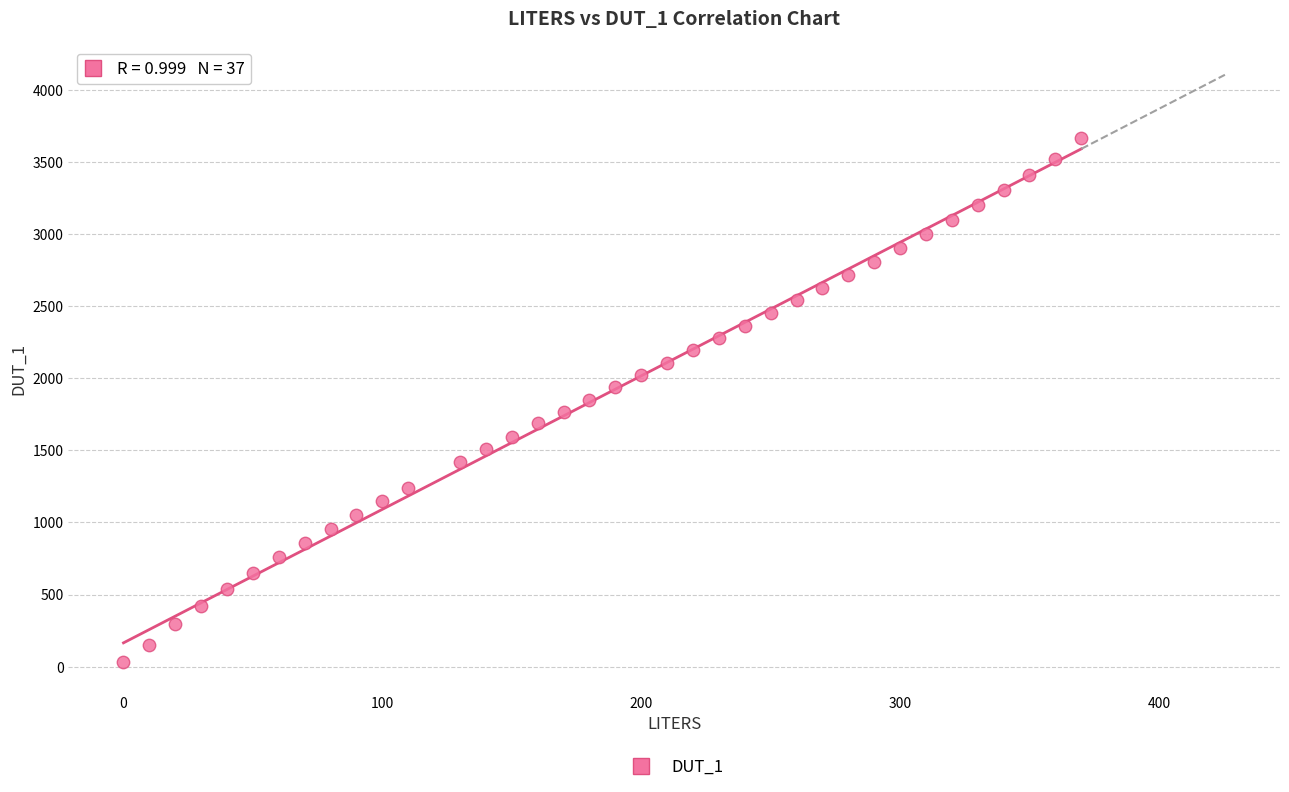

What is the range of X values (max minus min)?

370